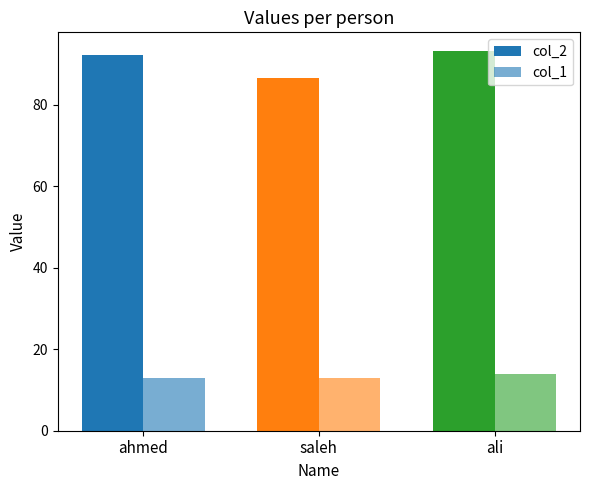

What is the average value of the col_1 series?

13.3